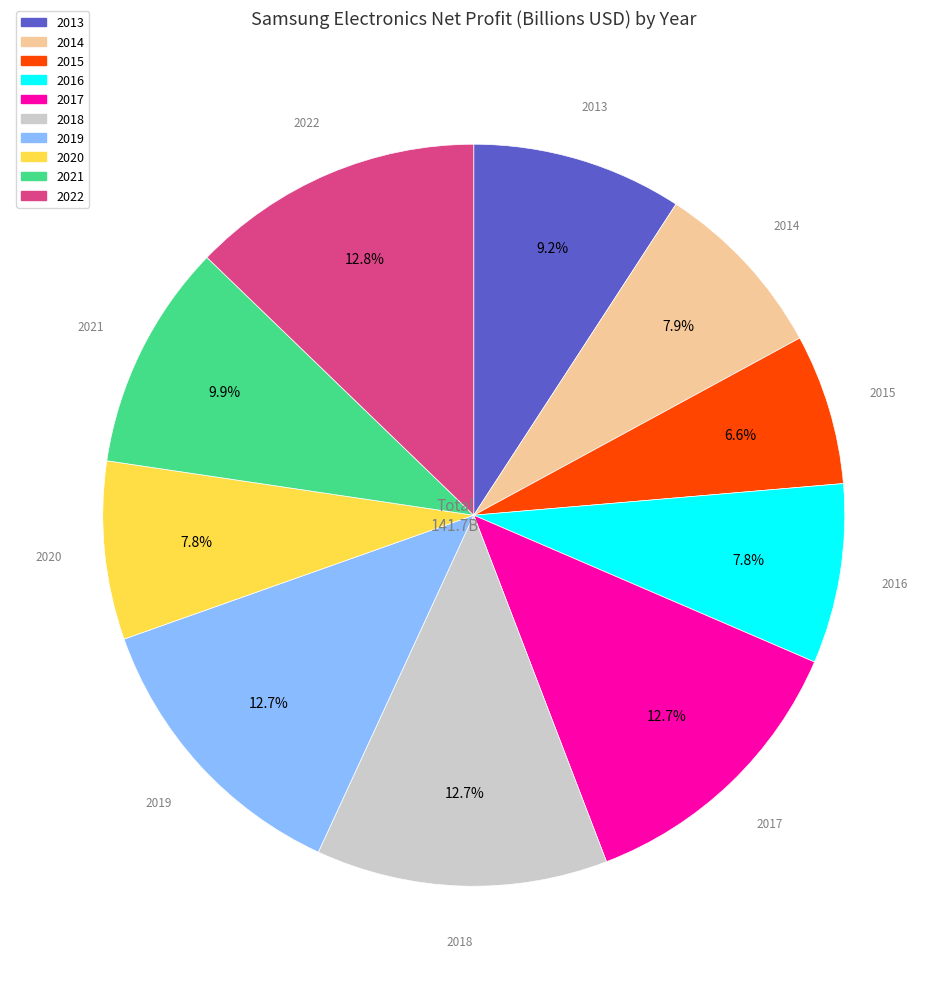

Is there any slice that represents more than half of the pie?

No